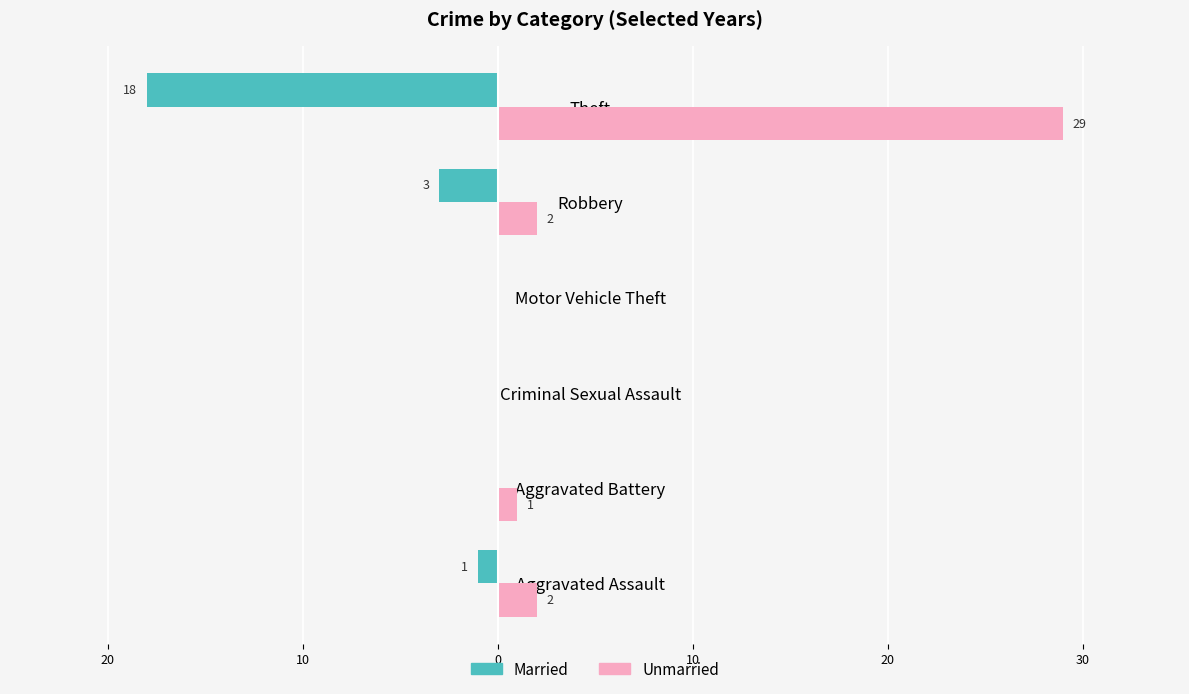

What are all the series names shown in the legend?

Married, Unmarried